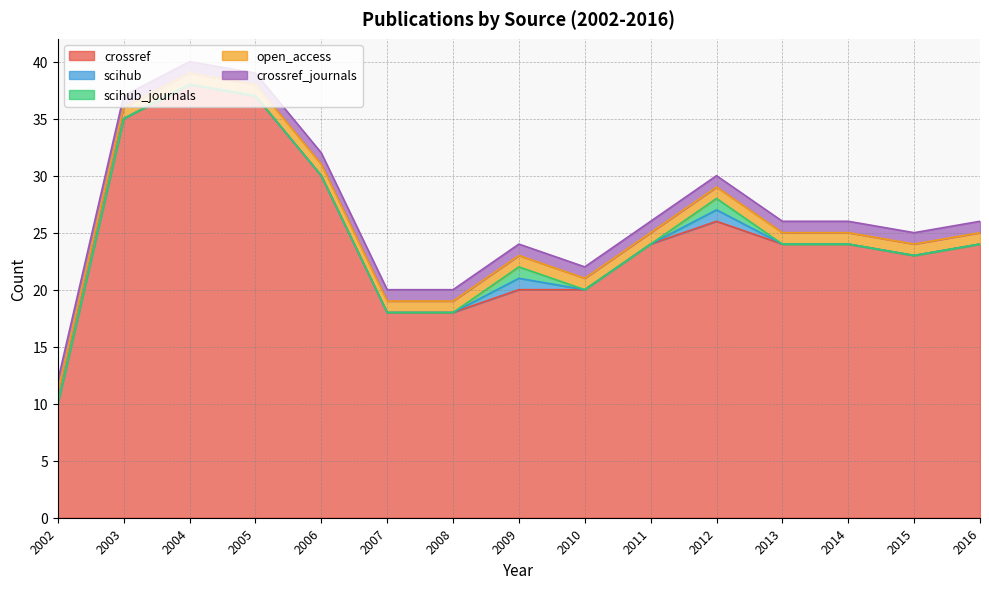

How many data points does each series have?

15